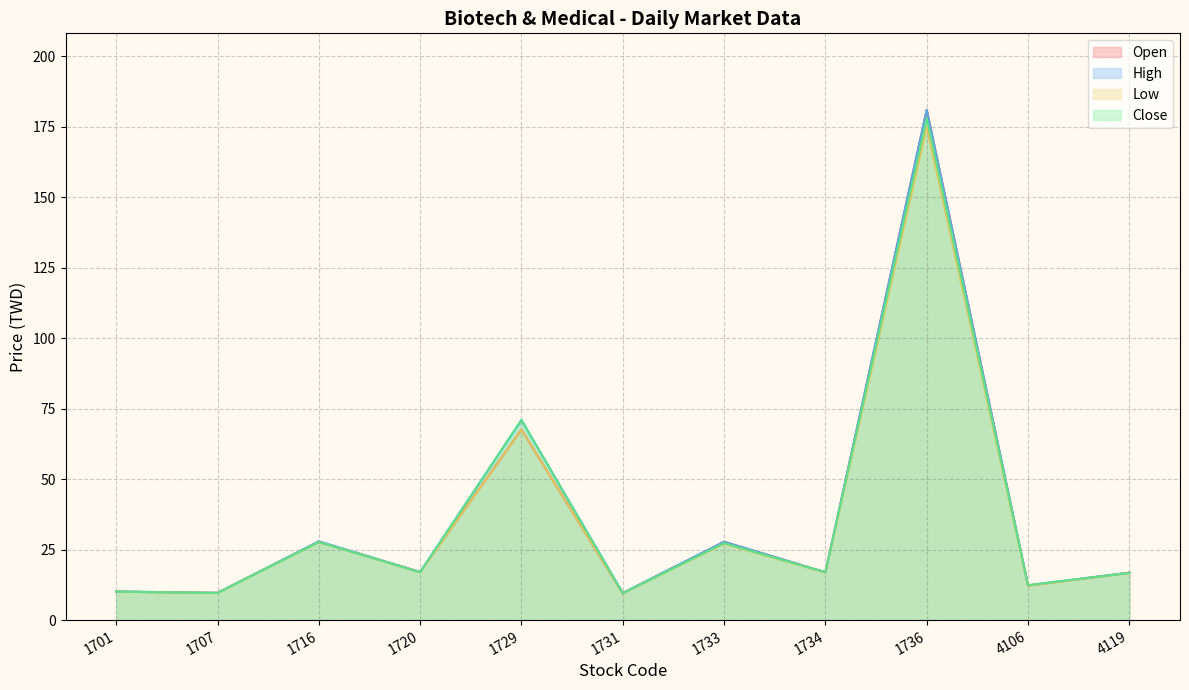

Which has a higher value, 1729 or 1720?

1729